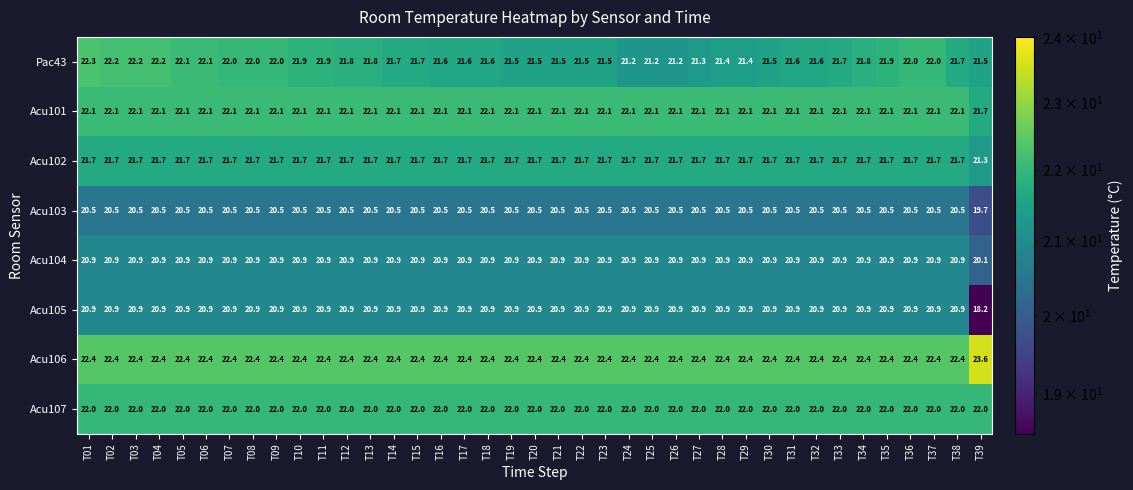

Is it true that Acu107 equals 22.0 at T17?

True